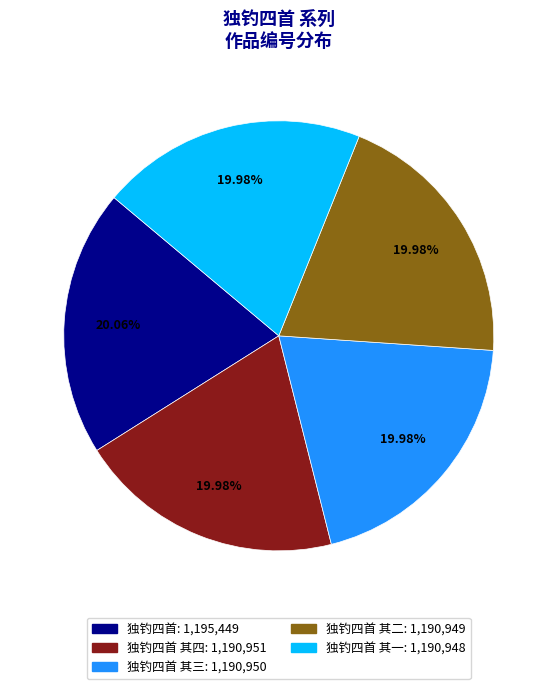

Is there a majority slice in this chart?

No